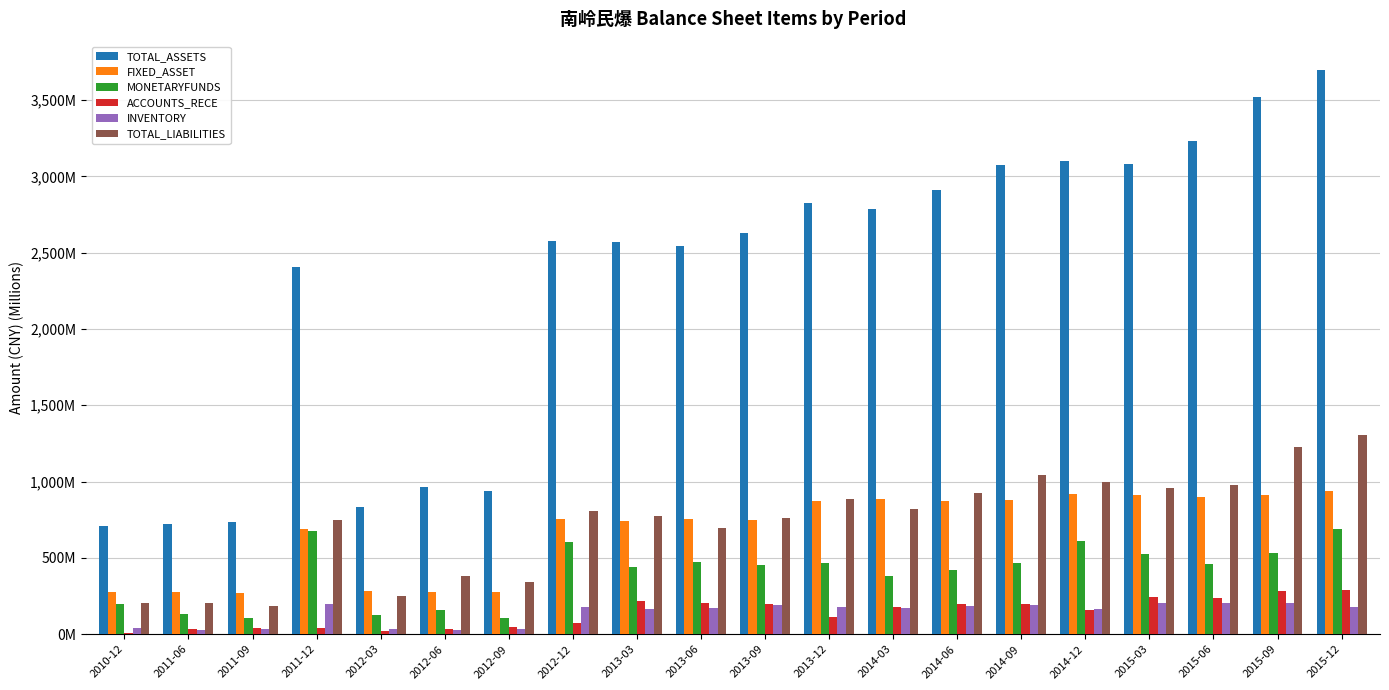

What is the value of the TOTAL_ASSETS bar at the 10th from the left?

2546.2